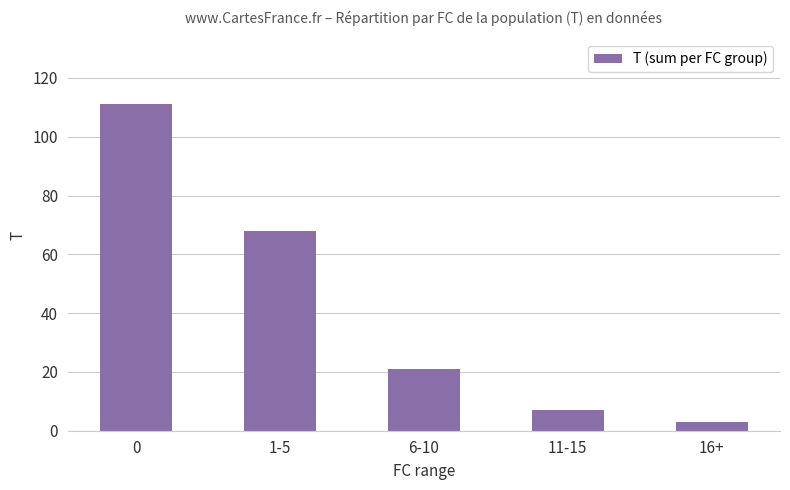

At which label is the value closest to 57?

1-5